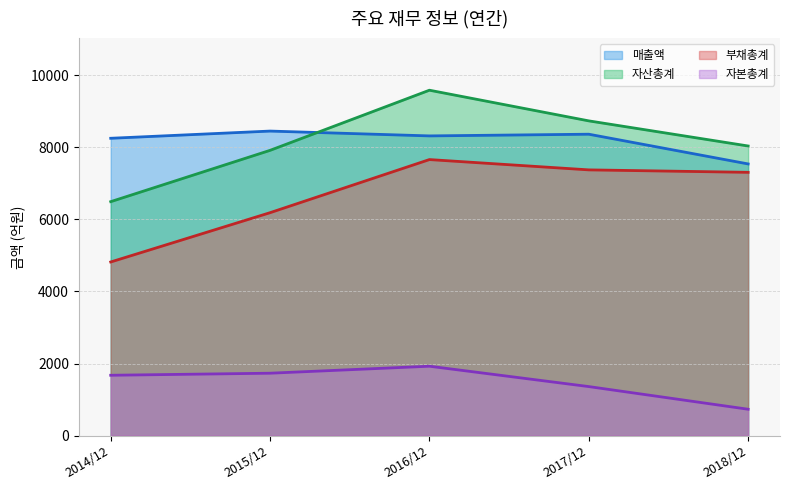

Reading left to right, extract all data points from this chart.

매출액: 2014/12=8251	2015/12=8451	2016/12=8317	2017/12=8364	2018/12=7539
자산총계: 2014/12=6492	2015/12=7916	2016/12=9585	2017/12=8734	2018/12=8037
부채총계: 2014/12=4818	2015/12=6186	2016/12=7660	2017/12=7374	2018/12=7306
자본총계: 2014/12=1674	2015/12=1731	2016/12=1925	2017/12=1360	2018/12=731